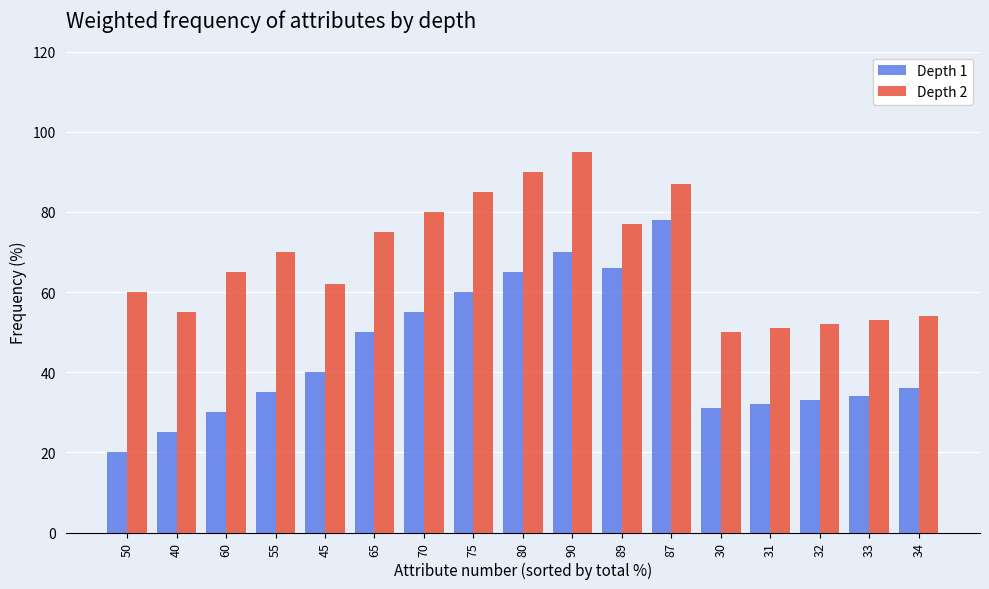

What value does the Depth 2 series have at 87, to the nearest 5?

85